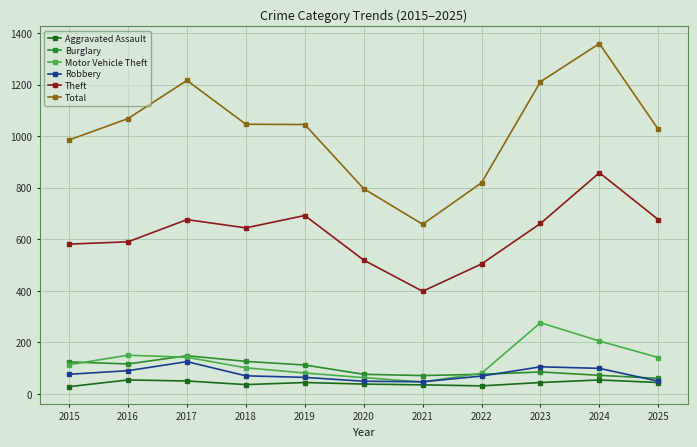

At 2024, list the series in order from largest to smallest.

Total, Theft, Motor Vehicle Theft, Robbery, Burglary, Aggravated Assault